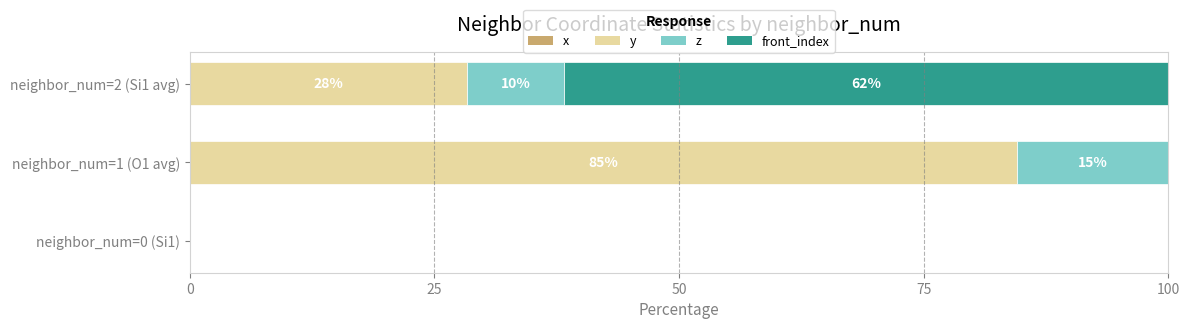

Which series has the largest total across all categories?

y